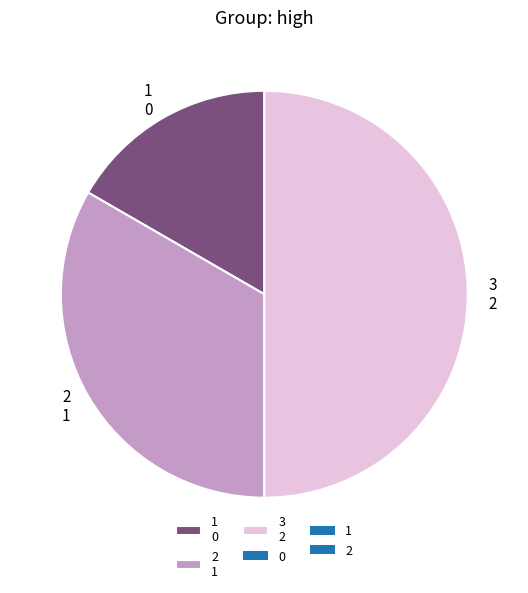

Which category has the biggest portion of the pie?

3 2